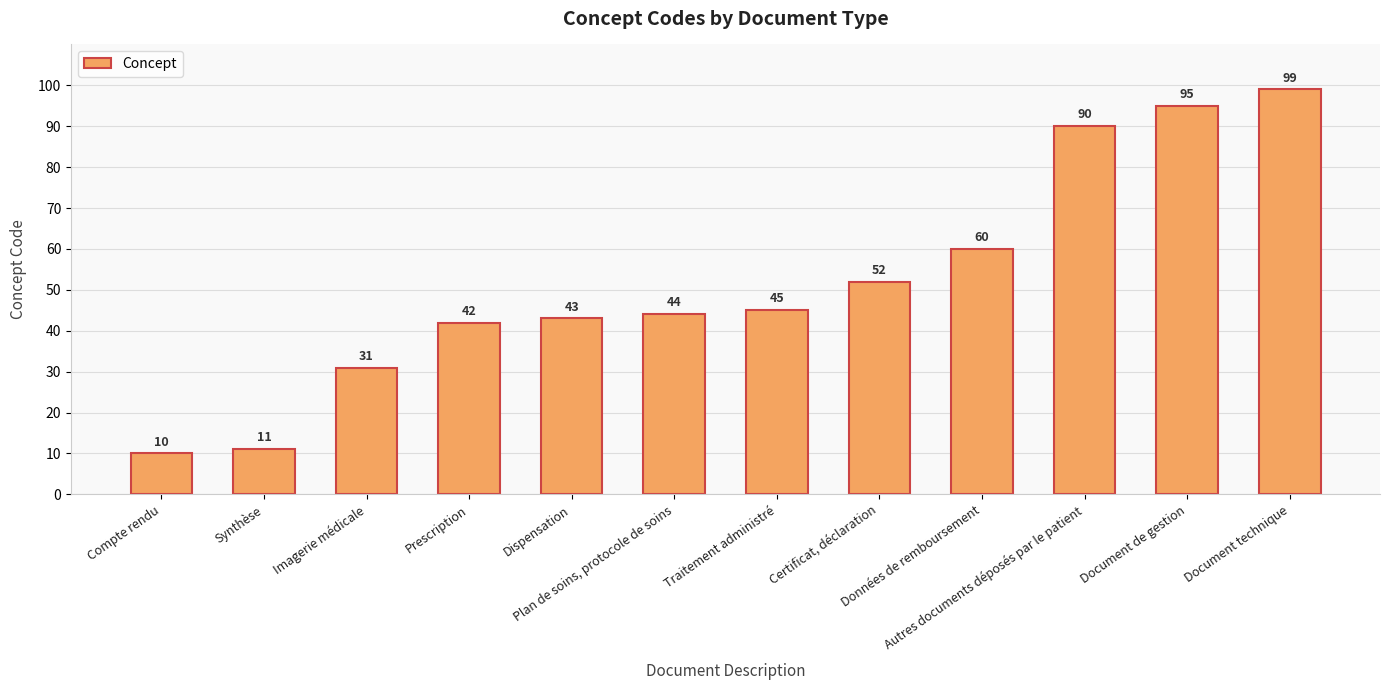

What is the average value?

52